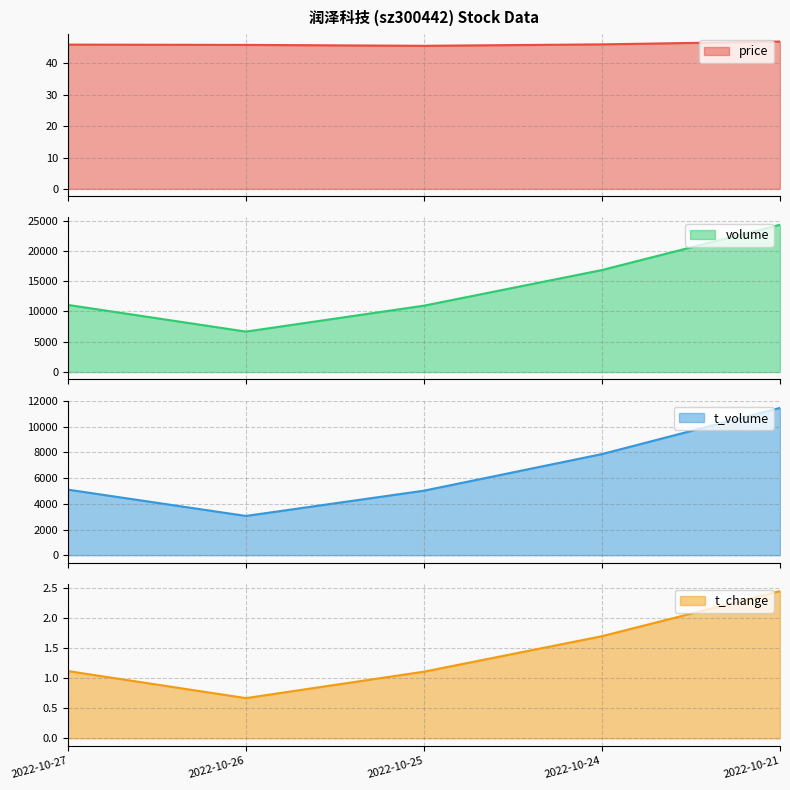

True or false: volume has more than 0 interior local peaks.

False